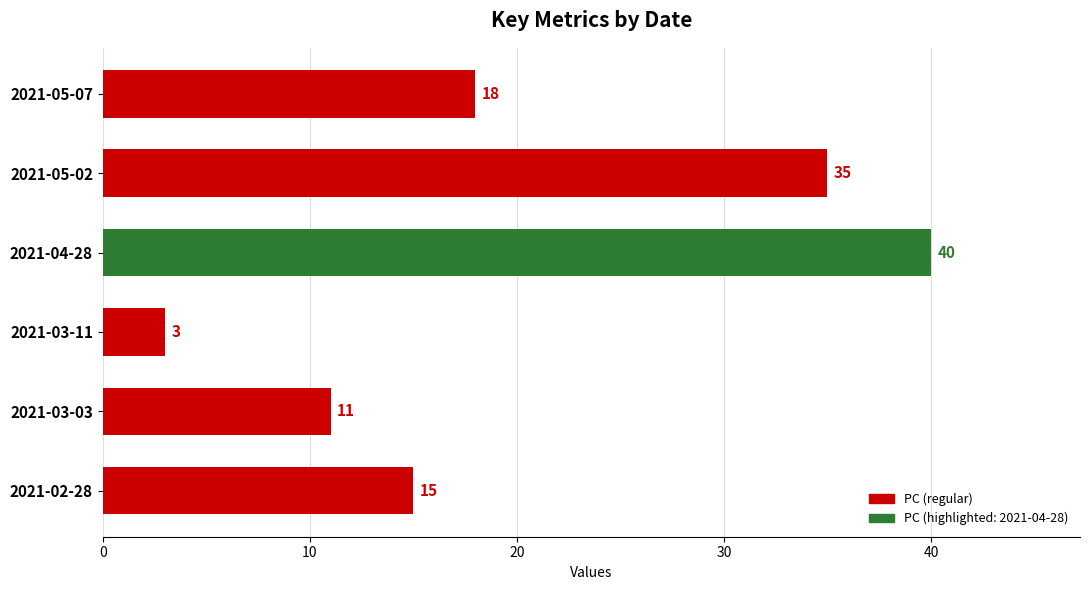

What is the change in value from 2021-04-28 to 2021-03-11?

-37